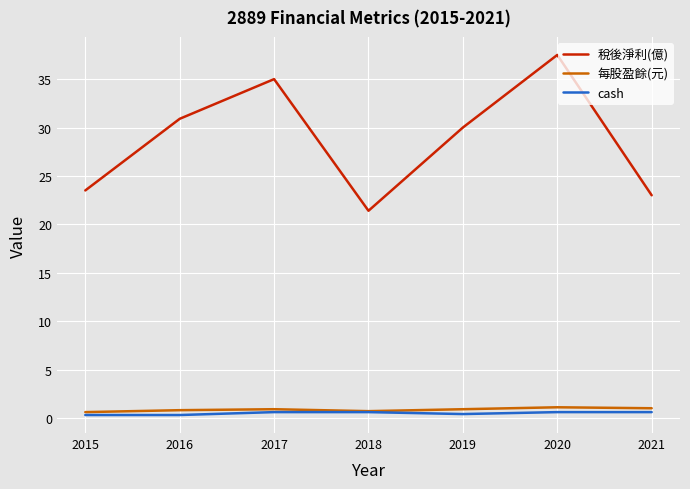

Which category has the lowest value in the 稅後淨利(億) series?

2018